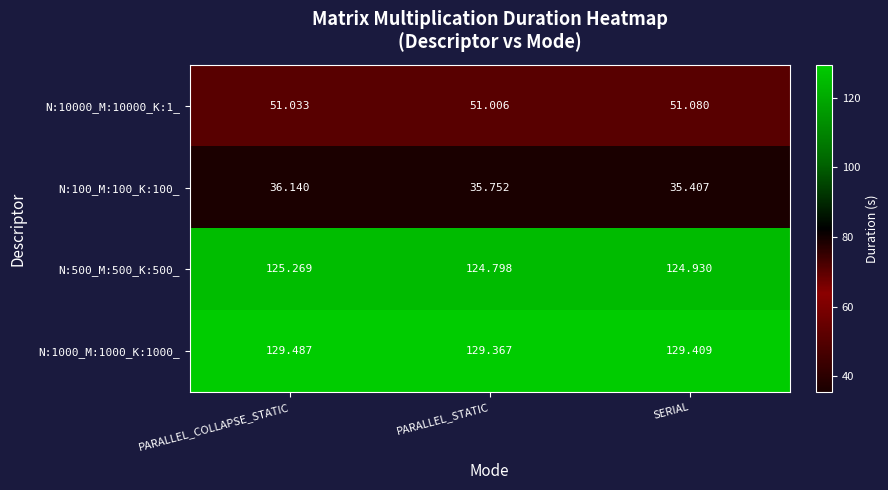

List the labels in order of N:1000_M:1000_K:1000_ value, largest first.

PARALLEL_COLLAPSE_STATIC, SERIAL, PARALLEL_STATIC